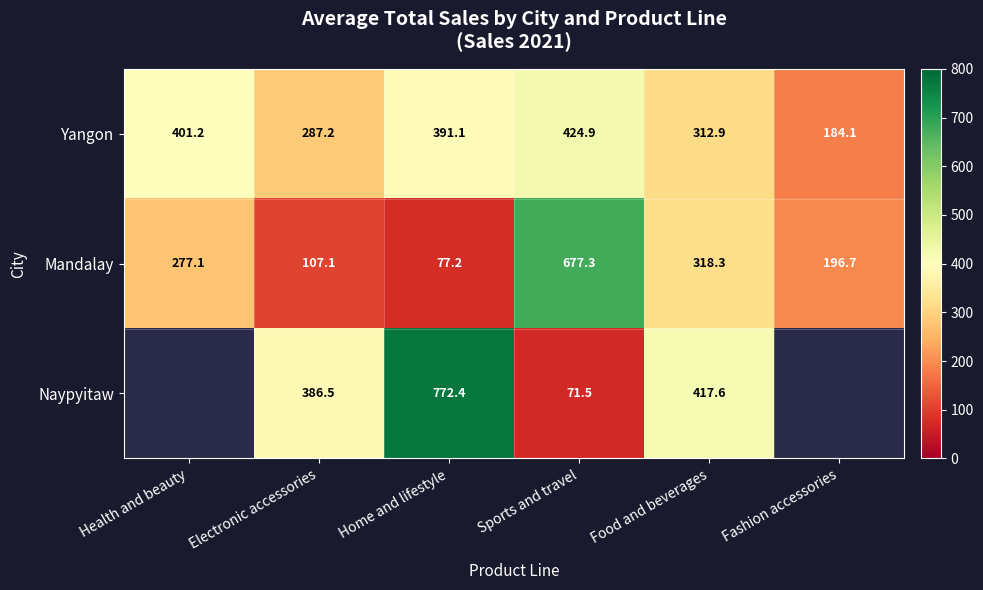

The Mandalay series shows 119.4 at Fashion accessories. True or false?

False